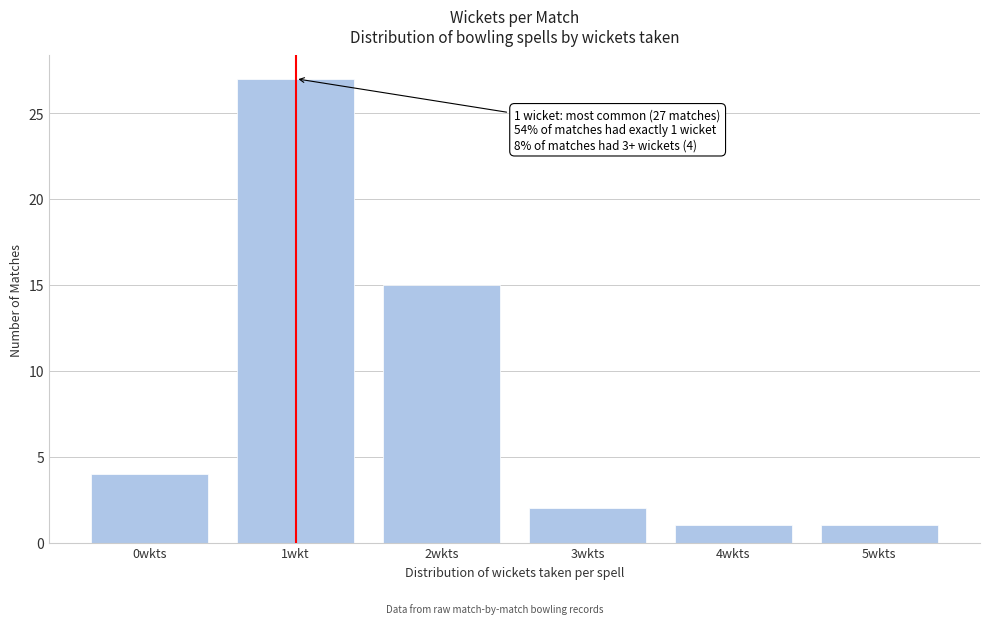

Reading left to right, transcribe all the data shown in this chart.

0wkts=4	1wkt=27	2wkts=15	3wkts=2	4wkts=1	5wkts=1